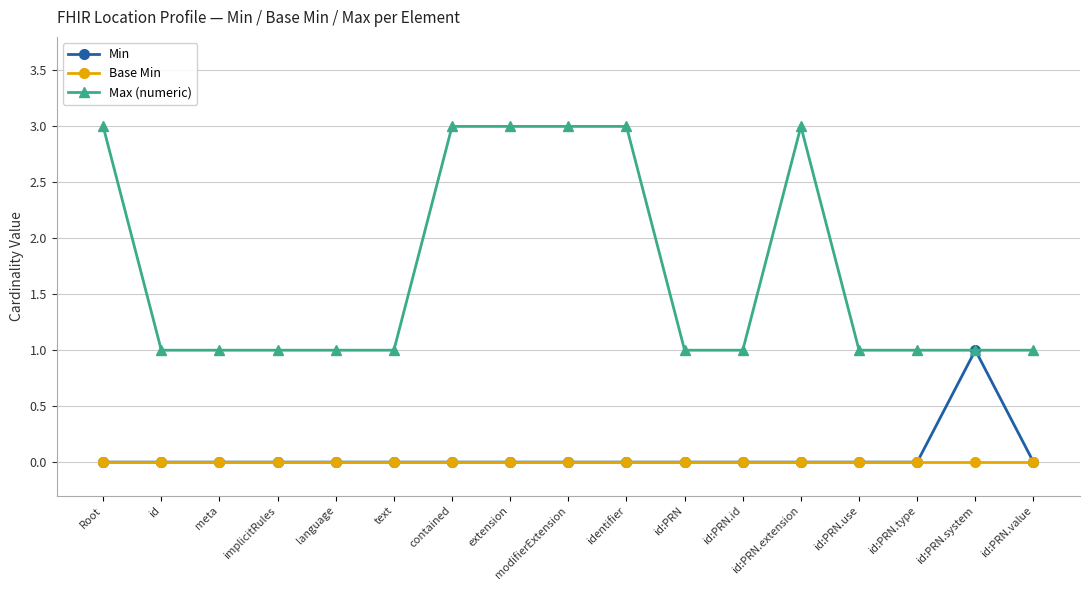

List the series in order of their peak value, highest first.

Max (numeric), Min, Base Min